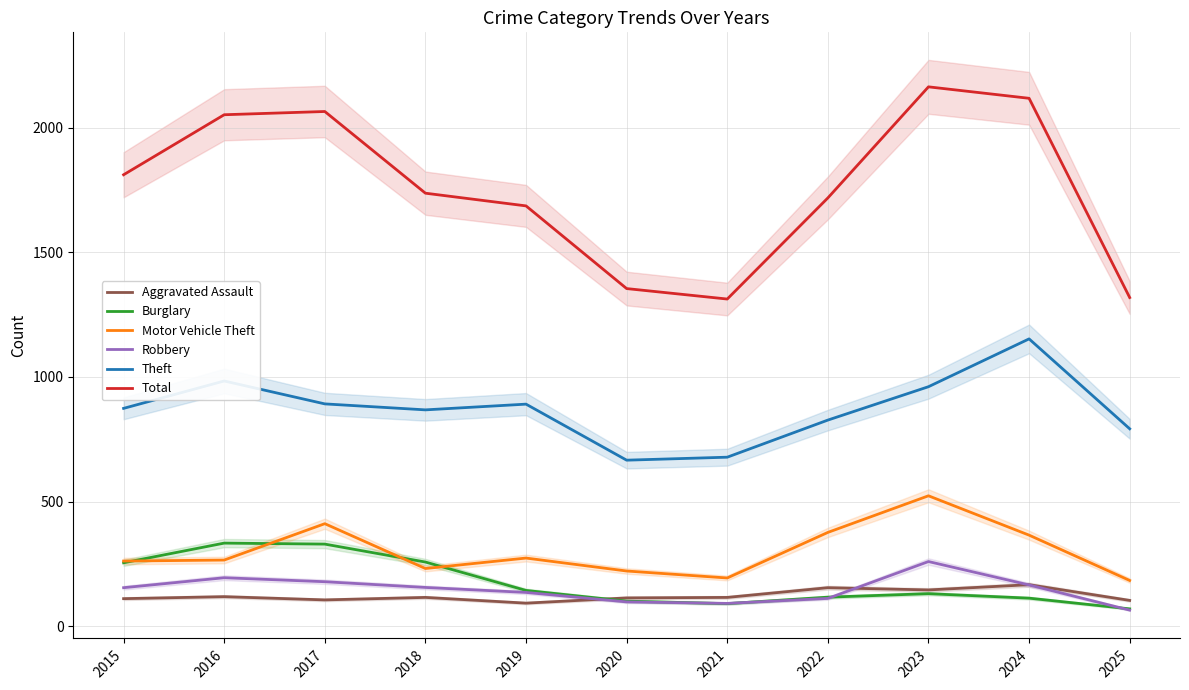

Reading right to left, what are all the values shown in this chart?

Aggravated Assault: 2025=103	2024=166	2023=145	2022=154	2021=115	2020=113	2019=92	2018=115	2017=105	2016=118	2015=110
Burglary: 2025=69	2024=112	2023=130	2022=116	2021=90	2020=100	2019=143	2018=257	2017=329	2016=333	2015=254
Motor Vehicle Theft: 2025=183	2024=365	2023=523	2022=376	2021=193	2020=221	2019=273	2018=231	2017=411	2016=265	2015=261
Robbery: 2025=64	2024=165	2023=259	2022=111	2021=91	2020=97	2019=135	2018=155	2017=178	2016=194	2015=154
Theft: 2025=792	2024=1153	2023=961	2022=827	2021=678	2020=666	2019=891	2018=868	2017=892	2016=984	2015=874
Total: 2025=1319	2024=2119	2023=2165	2022=1719	2021=1313	2020=1355	2019=1687	2018=1738	2017=2066	2016=2053	2015=1812